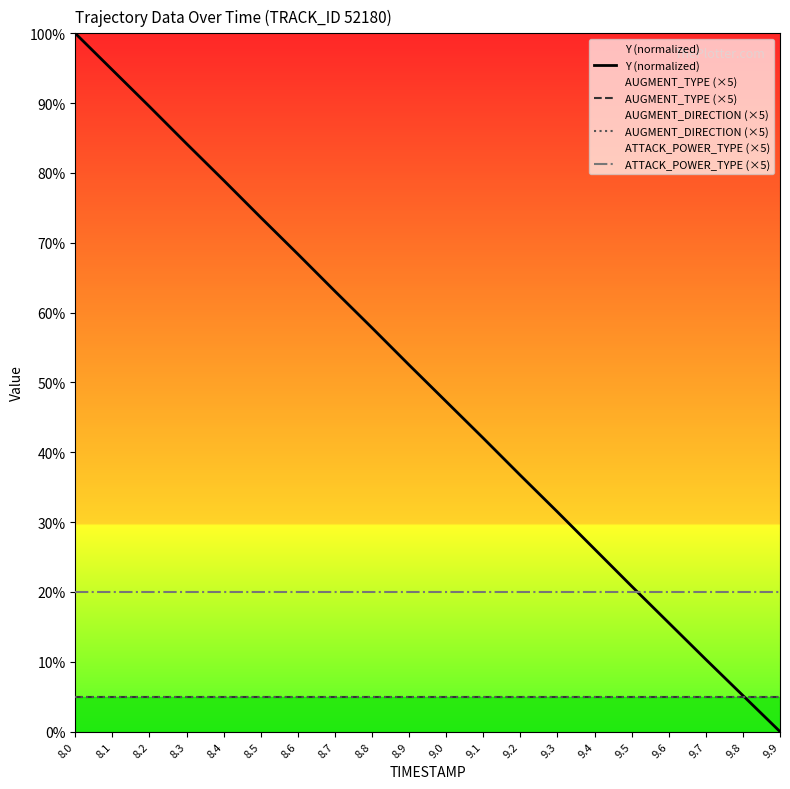

True or false: ATTACK_POWER_TYPE (×5) has more than 2 points higher than both neighbors.

False